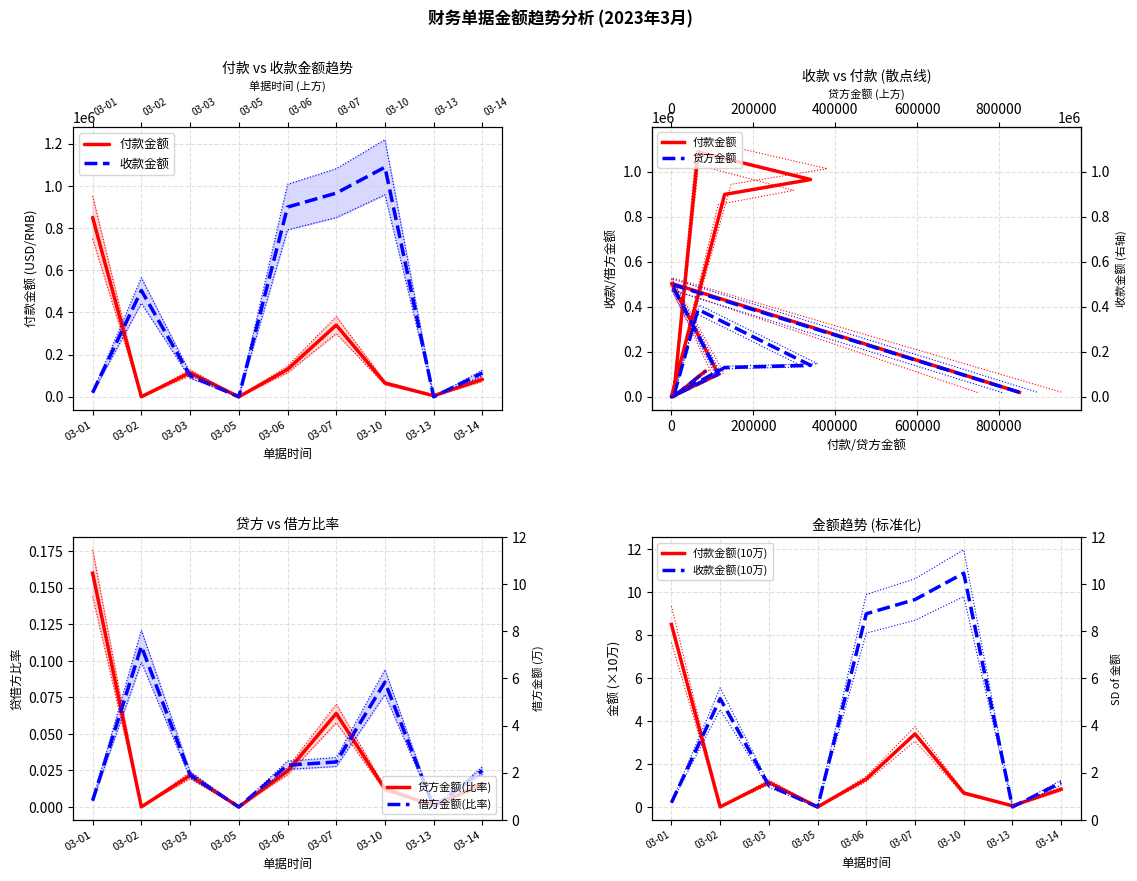

List the labels in order of 付款金额 value, smallest first.

03-05, 03-02, 03-13, 03-10, 03-14, 03-03, 03-06, 03-07, 03-01